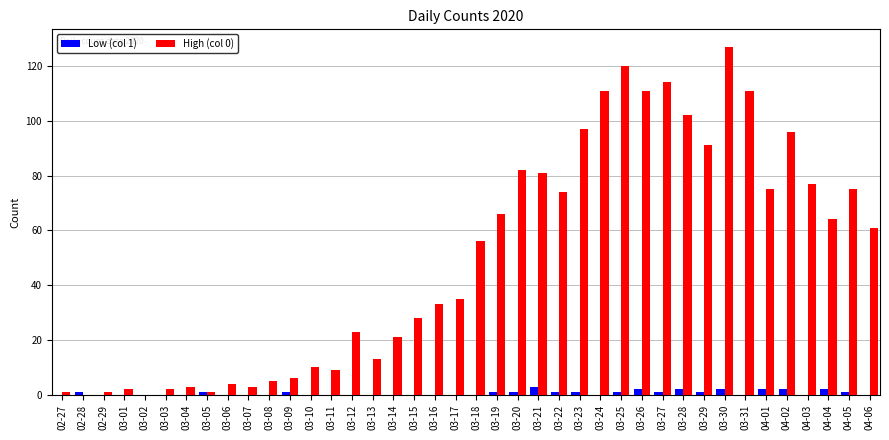

Reading left to right, what are all the values shown in this chart?

Low (col 1): 0	1	0	0	0	0	0	1	0	0	0	1	0	0	0	0	0	0	0	0	0	1	1	3	1	1	0	1	2	1	2	1	2	0	2	2	0	2	1	0
High (col 0): 1	0	1	2	0	2	3	1	4	3	5	6	10	9	23	13	21	28	33	35	56	66	82	81	74	97	111	120	111	114	102	91	127	111	75	96	77	64	75	61